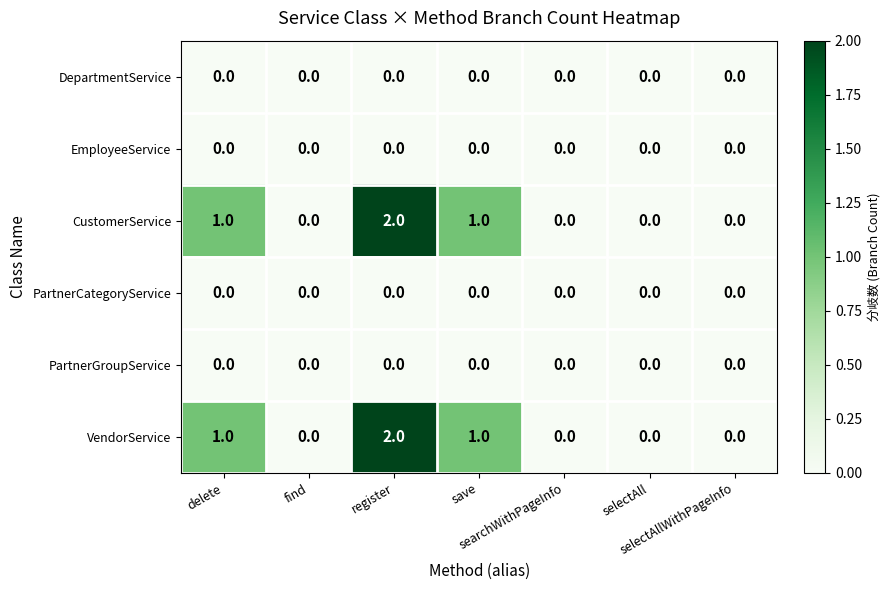

Rank the series at save from highest to lowest value.

CustomerService, VendorService, DepartmentService, EmployeeService, PartnerCategoryService, PartnerGroupService